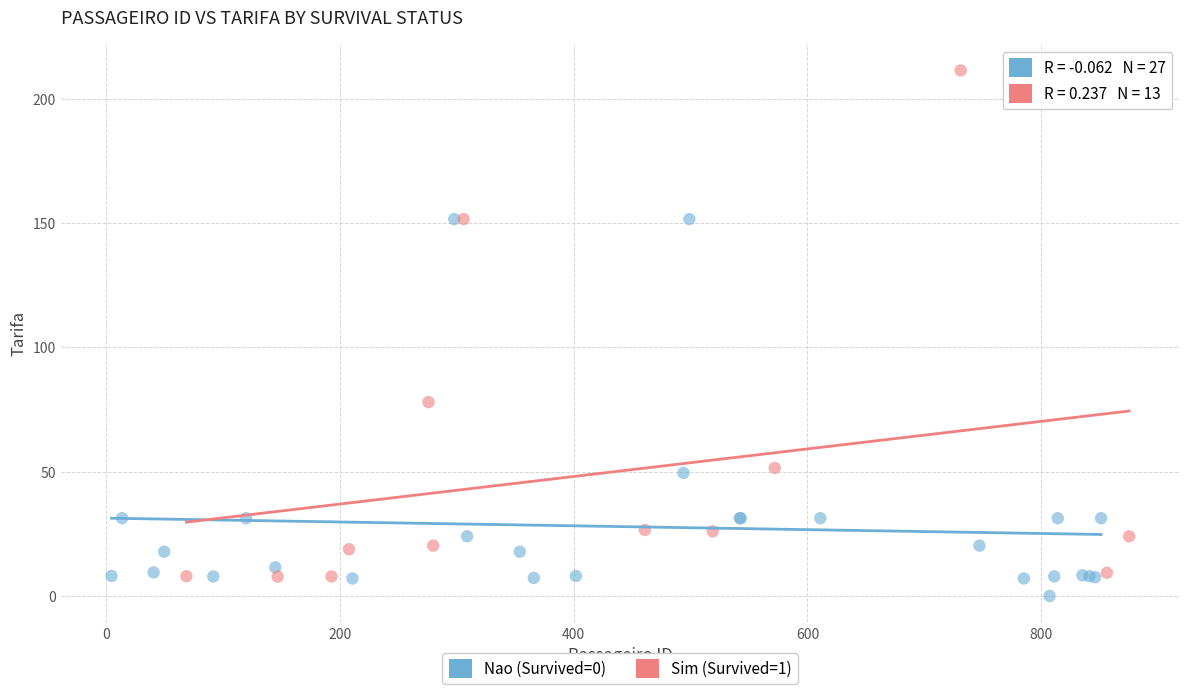

Which series has the largest Y range (max minus min)?

Sim (Survived=1)